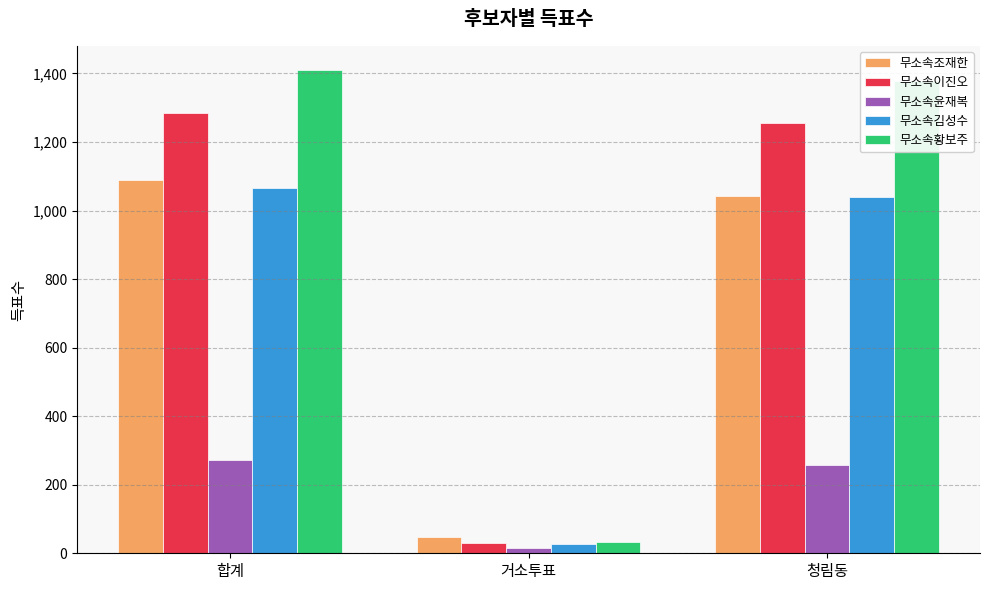

What is the minimum value for 무소속이진오?

30